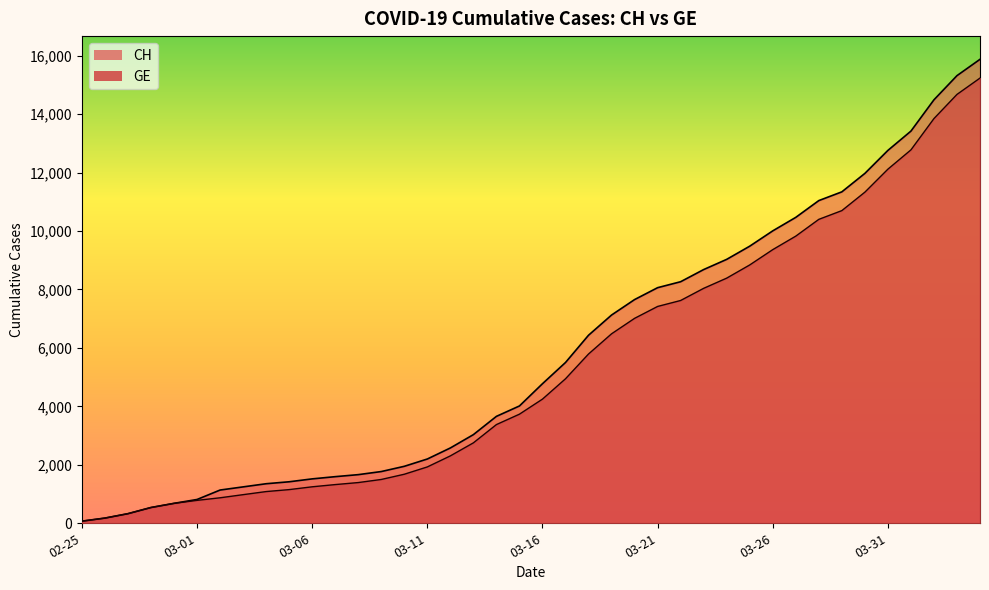

Rank the categories by GE value from lowest to highest.

2020-02-25, 2020-02-26, 2020-02-27, 2020-02-28, 2020-02-29, 2020-03-01, 2020-03-02, 2020-03-03, 2020-03-04, 2020-03-05, 2020-03-06, 2020-03-07, 2020-03-08, 2020-03-09, 2020-03-10, 2020-03-11, 2020-03-12, 2020-03-13, 2020-03-14, 2020-03-15, 2020-03-16, 2020-03-17, 2020-03-18, 2020-03-19, 2020-03-20, 2020-03-21, 2020-03-22, 2020-03-23, 2020-03-24, 2020-03-25, 2020-03-26, 2020-03-27, 2020-03-28, 2020-03-29, 2020-03-30, 2020-03-31, 2020-04-01, 2020-04-02, 2020-04-03, 2020-04-04